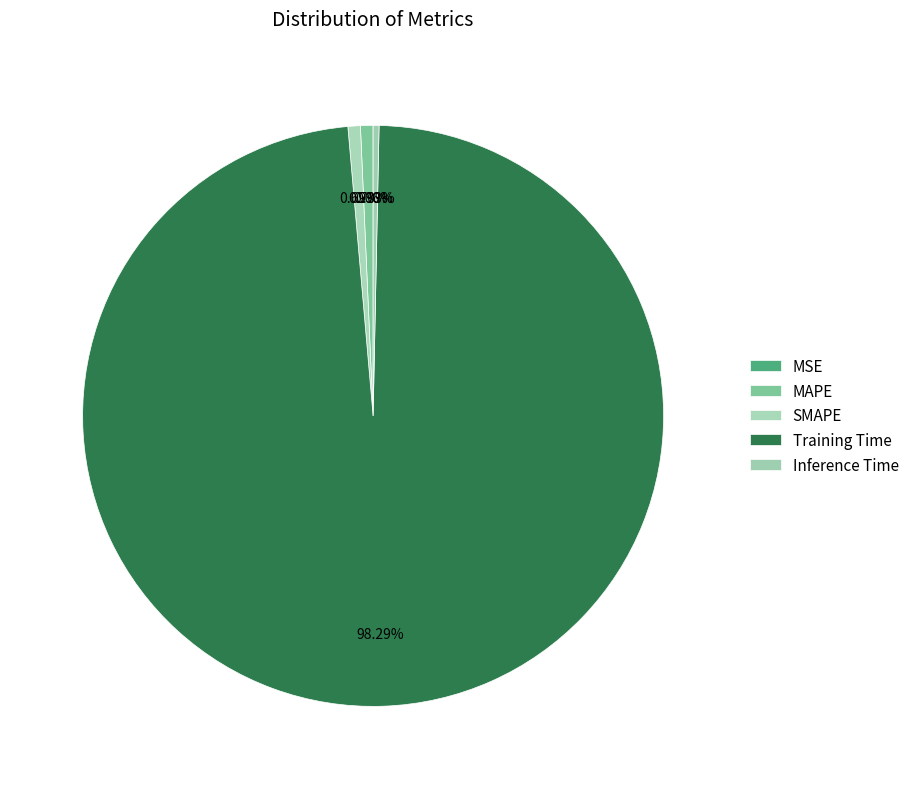

How many segments does this pie chart have?

5